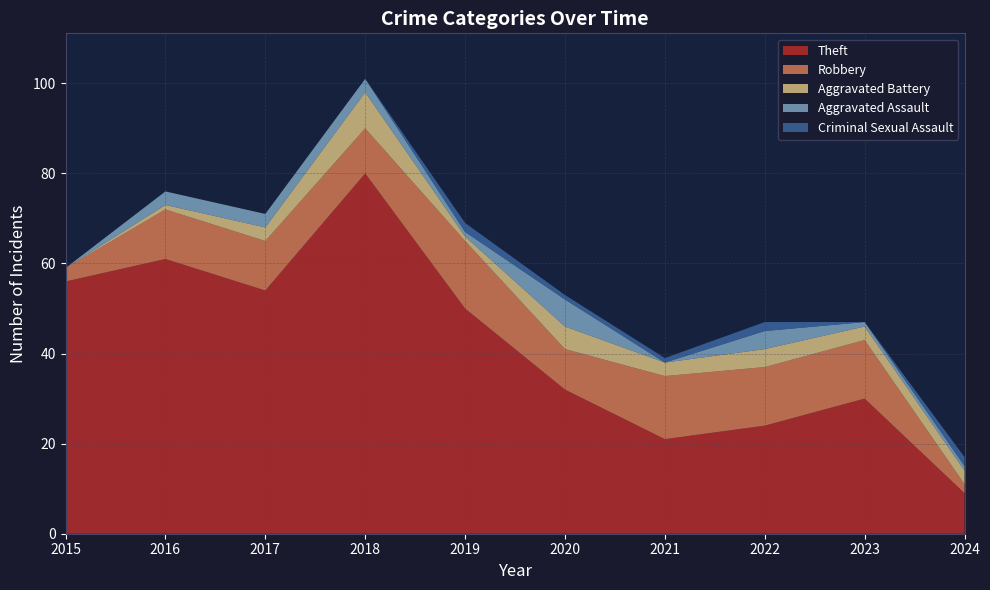

Reading left to right, what are all the values shown in this chart?

Theft: 56	61	54	80	50	32	21	24	30	9
Robbery: 3	11	11	10	15	9	14	13	13	2
Aggravated Battery: 0	1	3	8	1	5	3	4	3	3
Aggravated Assault: 0	3	3	3	1	6	0	4	1	1
Criminal Sexual Assault: 0	0	0	0	2	1	1	2	0	2